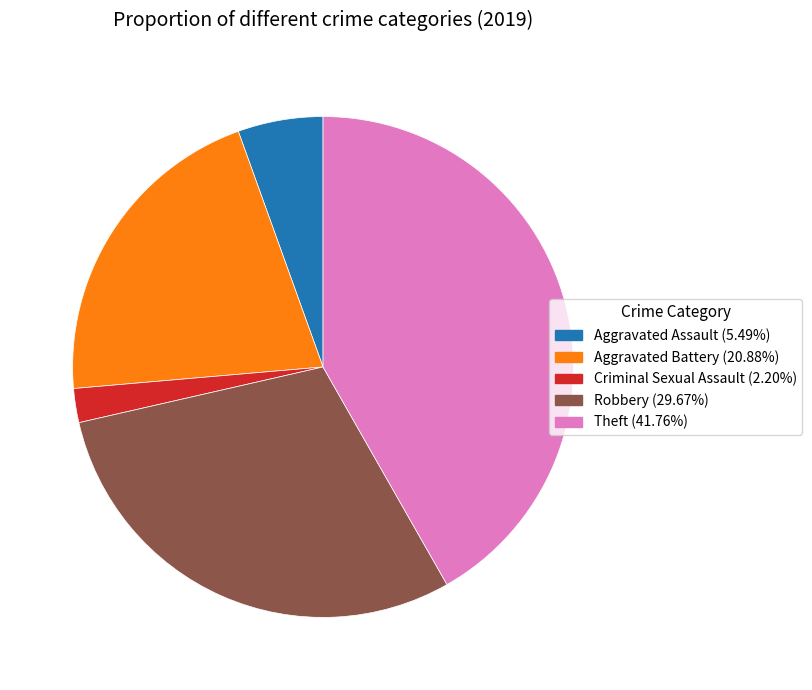

Does any single category account for the majority?

No